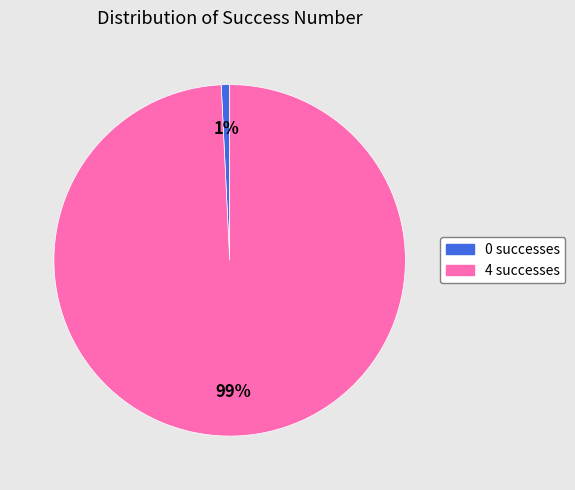

Does any single category account for the majority?

Yes